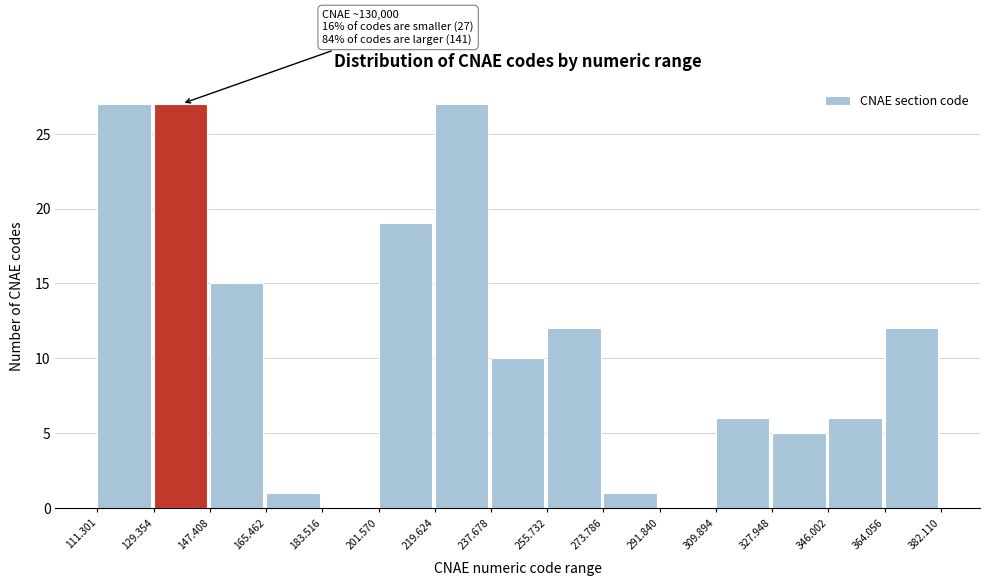

Reading left to right, list all the values displayed in this chart.

111.301=27	129.354=27	147.408=15	165.462=1	183.516=0	201.570=19	219.624=27	237.678=10	255.732=12	273.786=1	291.840=0	309.894=6	327.948=5	346.002=6	364.056=12